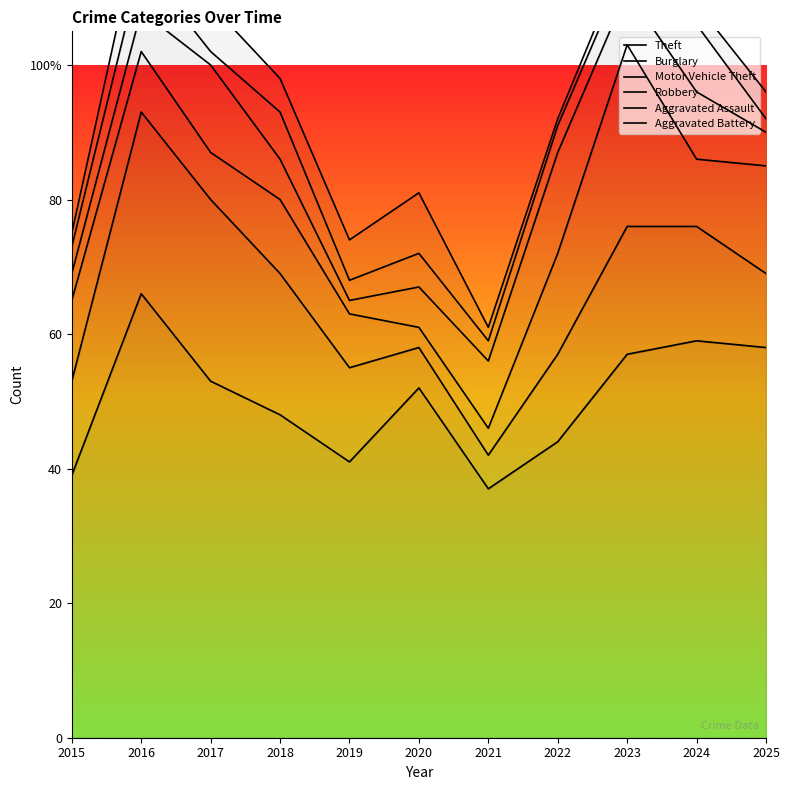

Which series has the largest total across all categories?

Aggravated Battery